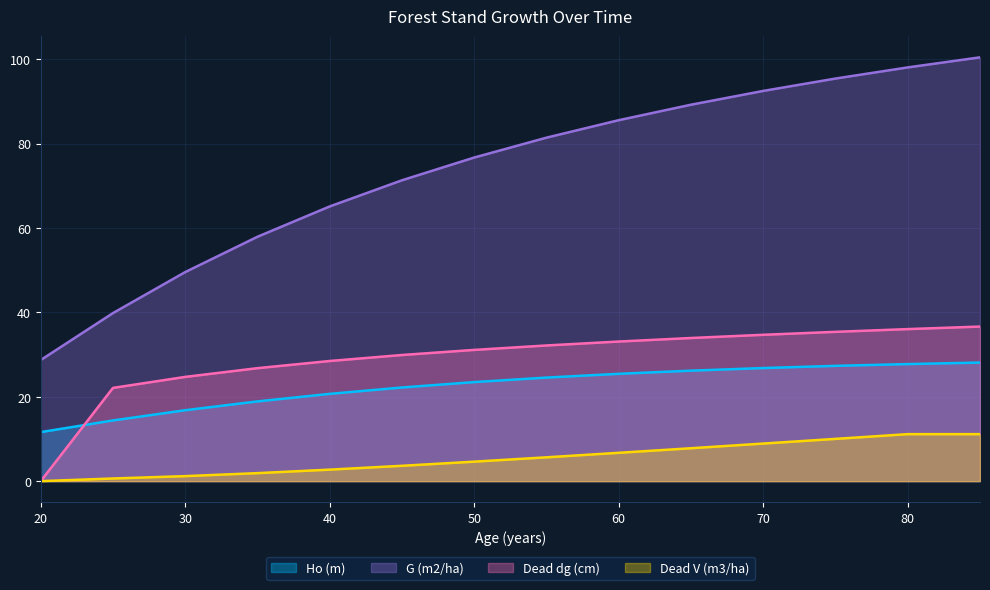

What is the maximum value for Ho (m)?

28.1